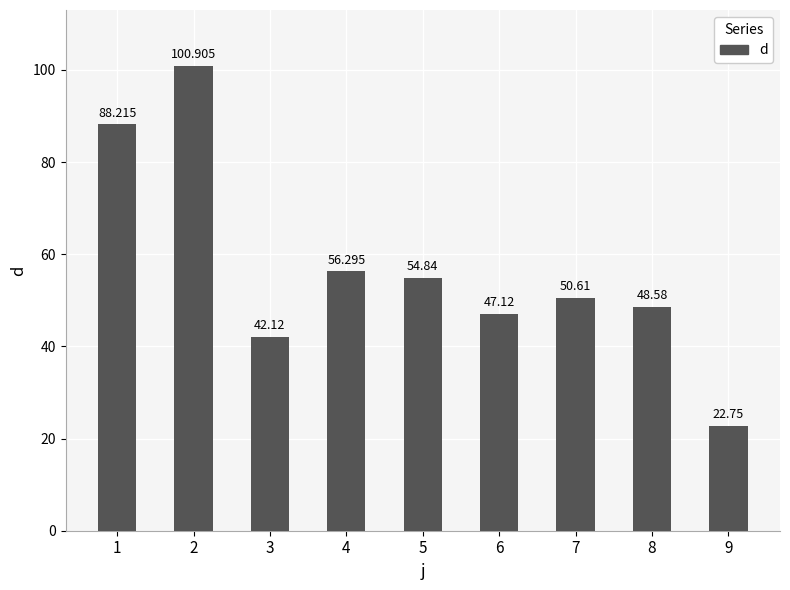

List the labels in order of value, largest first.

2, 1, 4, 5, 7, 8, 6, 3, 9